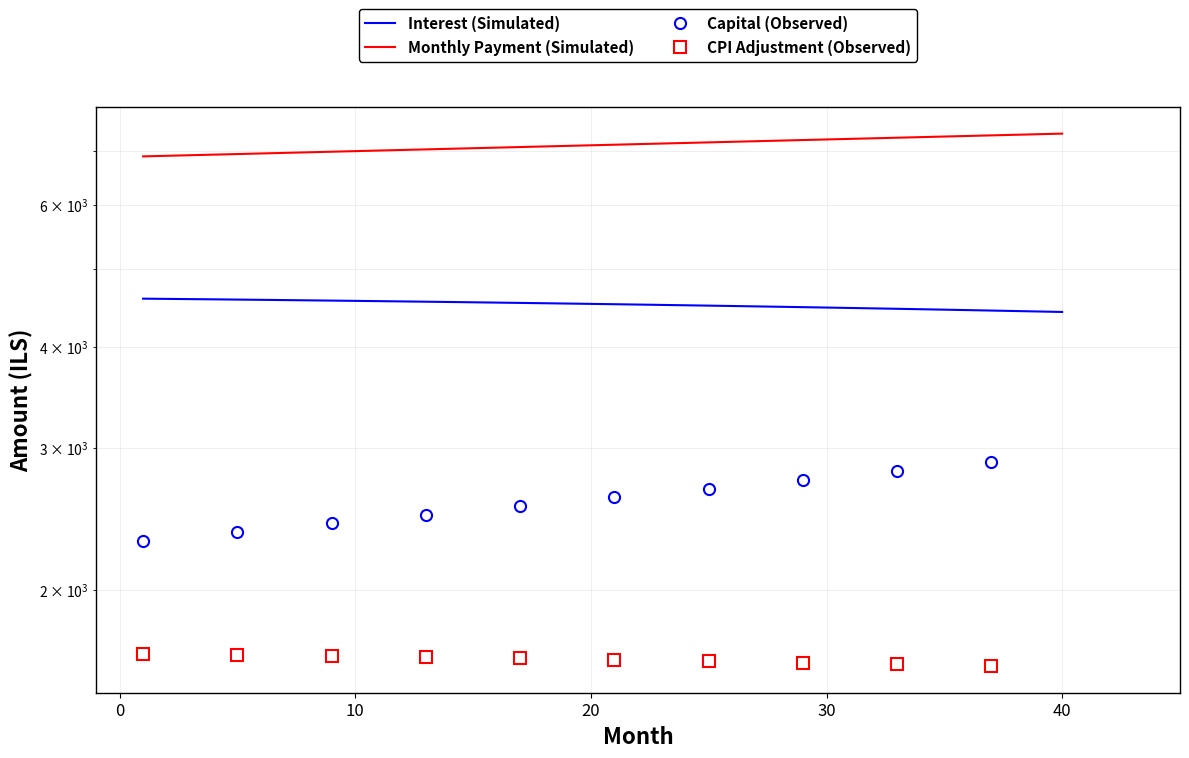

Between 15 and 24, which series saw the biggest shift?

month_payment